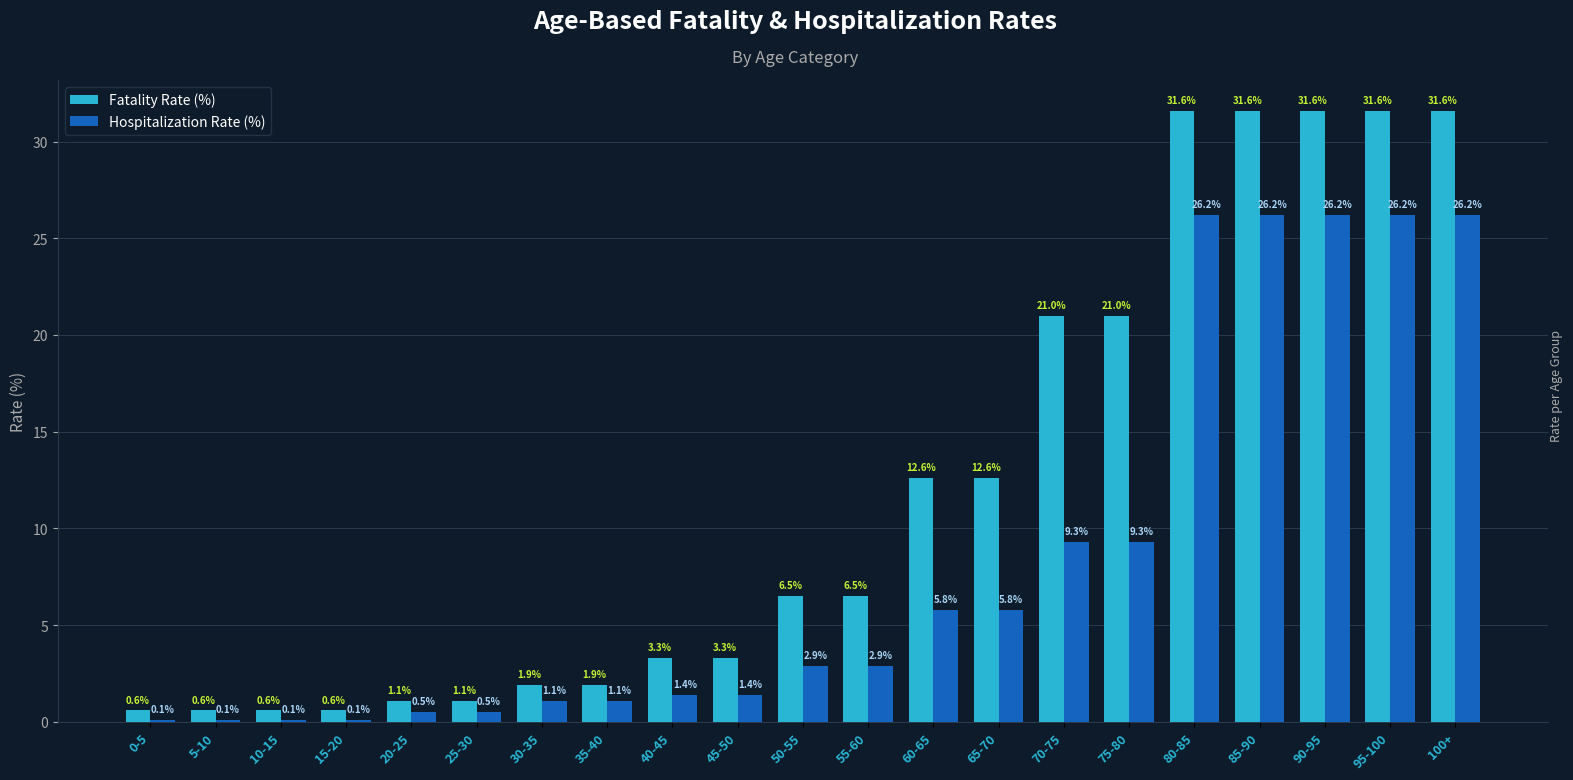

How many groups of bars are there?

21